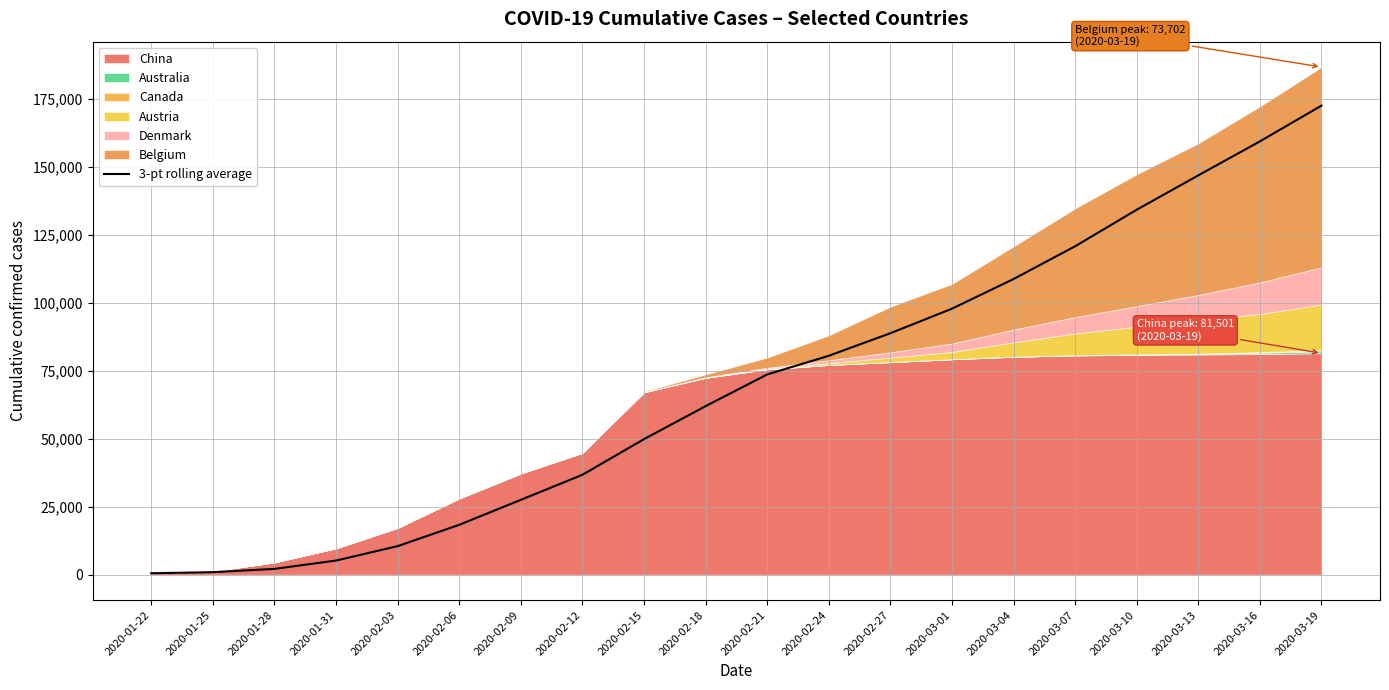

Reading left to right, what are all the values shown in this chart?

530.0	928.0	2131.0	5196.7	10498.0	18343.0	27528.7	36748.0	49867.7	62009.3	73672.3	80545.3	88842.7	97876.3	108789.7	120842.3	134293.0	146936.3	159446.0	172601.7